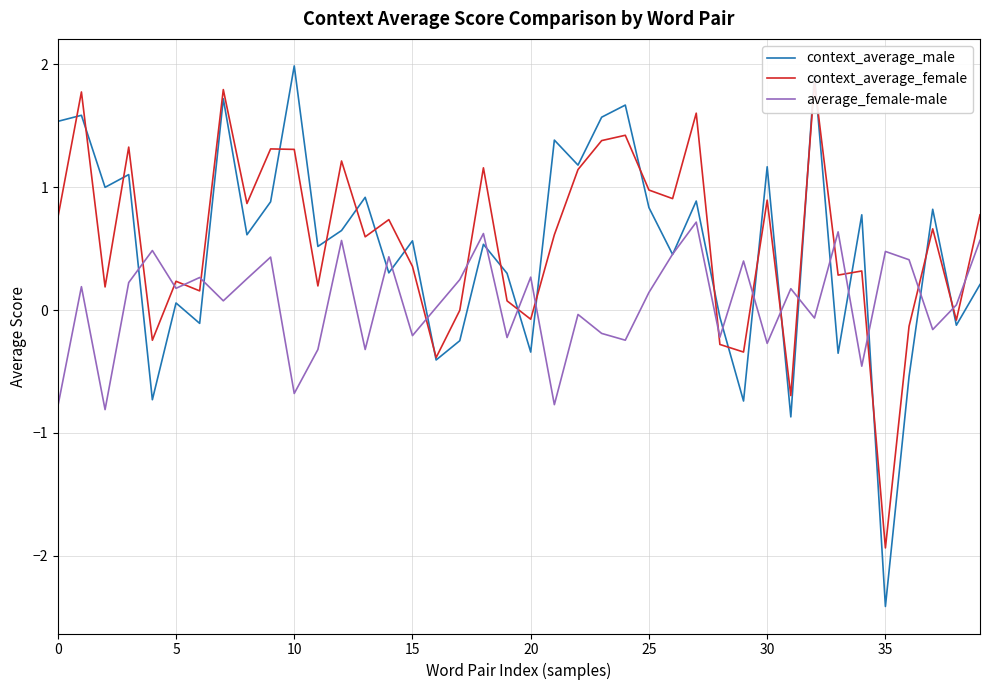

At which category is the sum across all series the highest?

32